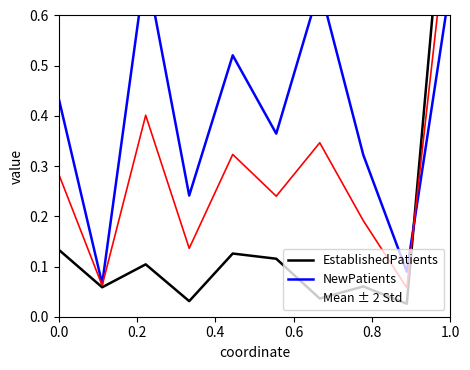

What is the average value of the EstablishedPatients series?

0.2